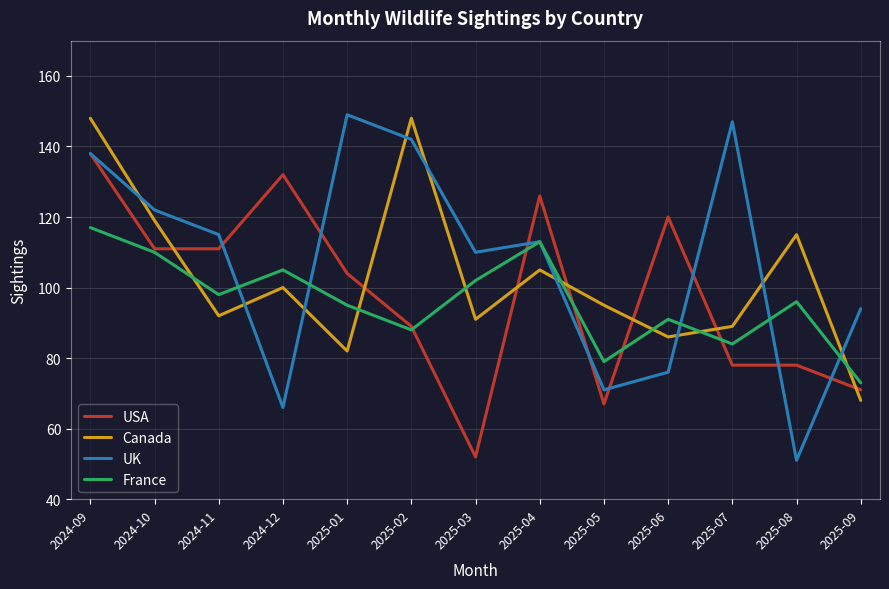

Is it true that USA equals 41 at 2025-08?

False